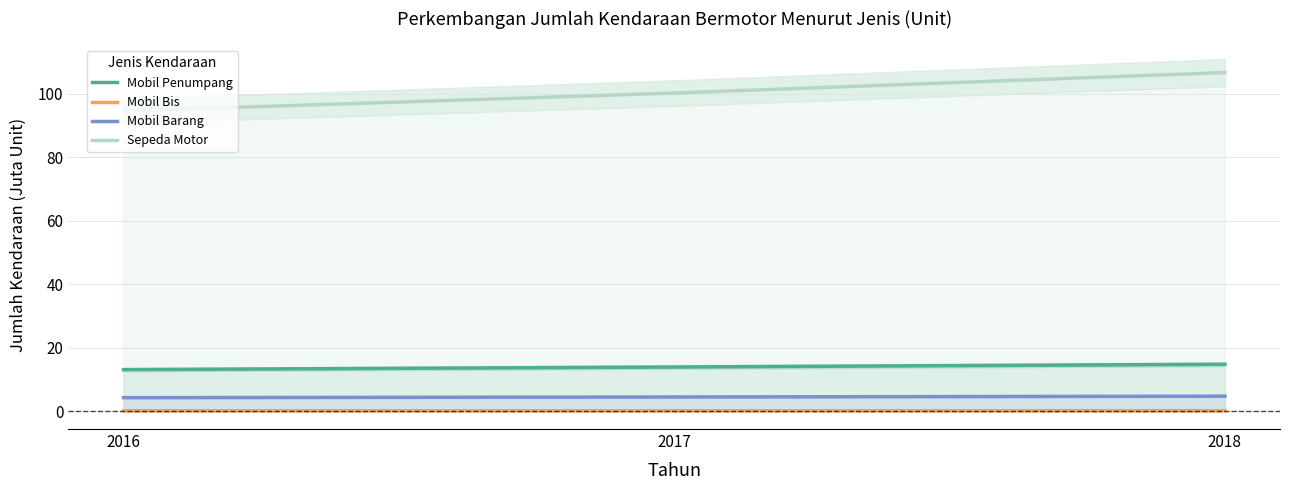

What is the difference between the maximum and minimum values in the Mobil Penumpang series?

1.7